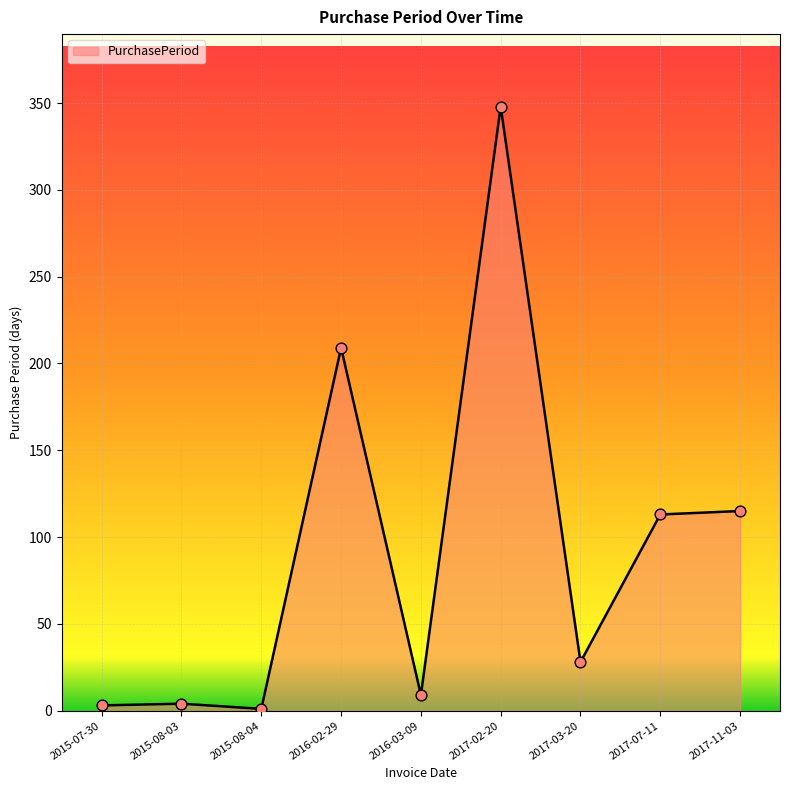

What is the change in value from 2015-08-03 to 2016-03-09?

+5